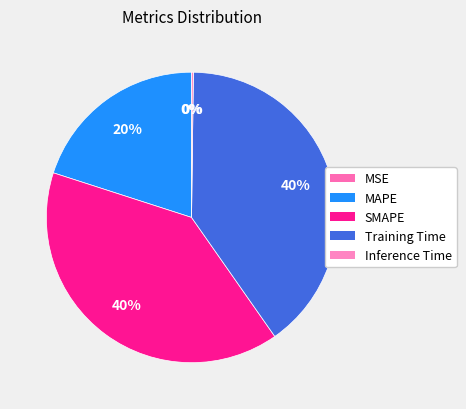

Approximately how many times larger is the value at MAPE compared to SMAPE?

0.5